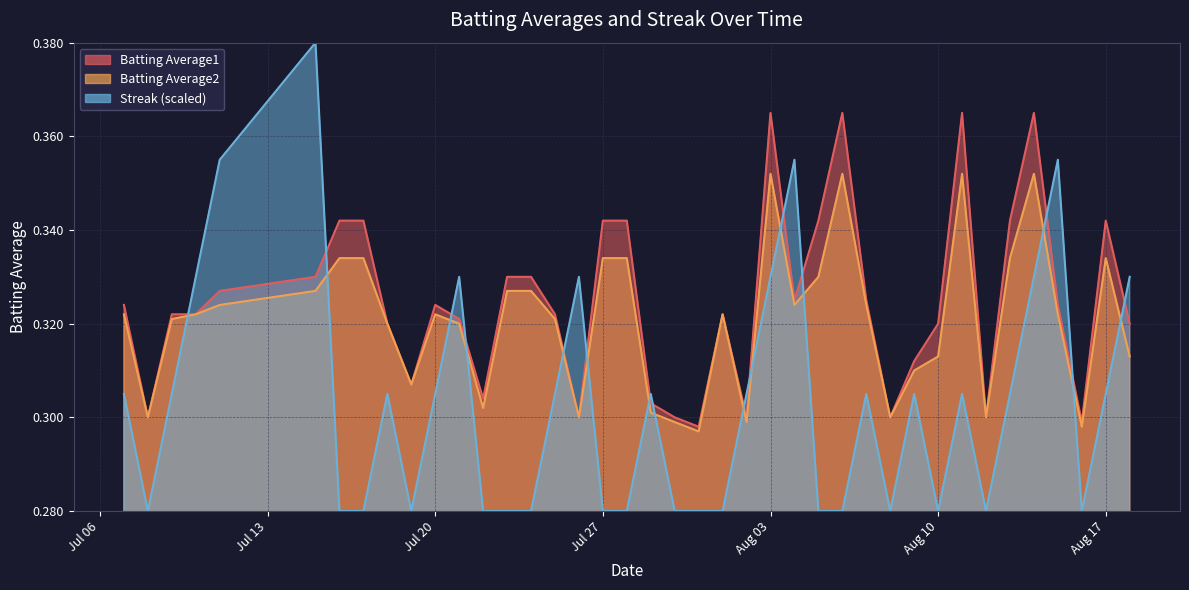

What is the lowest value of the Batting Average1 series?

0.3